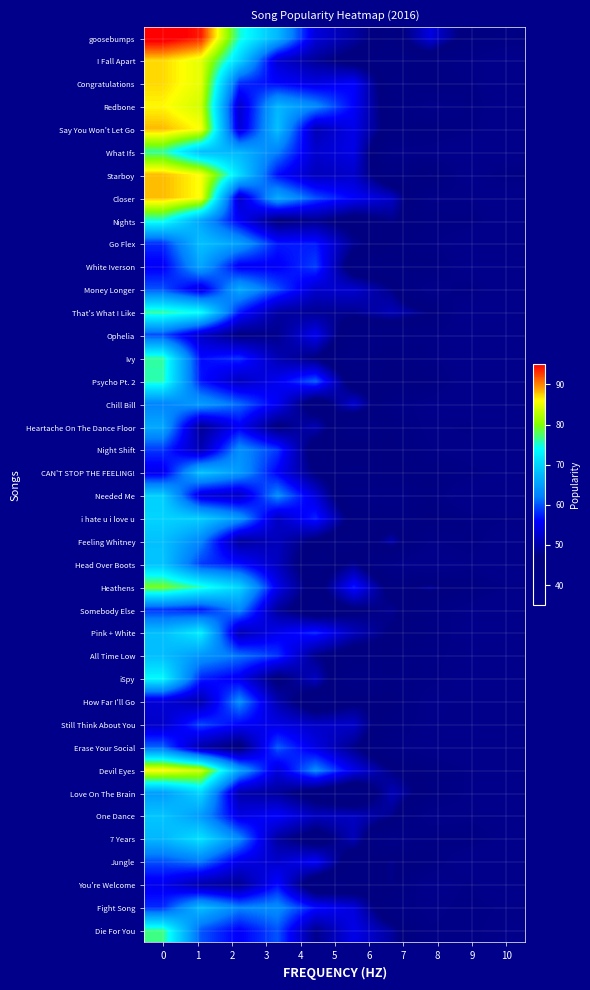

Reading right to left, transcribe all the data shown in this chart.

goosebumps: 42.0	45.0	54.0	44.0	49.6	53.4	67.4	75.2	93.8	96.6
I Fall Apart: 32.7	38.3	43.5	43.8	45.3	48.7	52.8	70.1	84.7	87.2
Congratulations: 29.6	40.5	43.3	42.0	56.1	54.0	56.0	58.1	84.7	87.2
Redbone: 34.1	41.2	36.5	43.3	55.8	63.1	67.3	52.4	83.6	86.1
Say You Won't Let Go: 31.7	40.3	43.9	44.4	54.5	50.8	68.1	53.0	85.7	88.2
What Ifs: 30.7	30.5	35.7	37.3	54.3	52.7	62.1	67.2	67.8	76.3
Starboy: 41.8	33.7	48.3	41.6	52.3	51.2	56.5	70.8	85.7	88.2
Closer: 30.9	37.7	37.1	52.2	55.7	59.6	66.1	52.4	85.7	88.2
Nights: 32.8	41.9	42.5	47.8	44.9	48.1	46.7	55.4	65.3	74.8
Go Flex: 28.9	31.1	40.0	45.1	48.4	57.2	57.2	65.2	68.2	58.1
White Iverson: 28.2	33.3	44.2	42.8	43.6	59.0	55.4	55.1	65.6	55.3
Money Longer: 32.7	40.9	35.1	47.7	52.8	52.6	59.7	66.1	53.7	59.8
That's What I Like: 34.6	31.6	47.4	51.1	48.4	48.4	49.5	57.3	74.1	76.3
Ophelia: 35.7	32.4	40.1	41.1	41.4	55.0	48.1	47.1	52.1	59.4
Ivy: 30.2	30.6	40.0	45.3	39.5	47.0	50.7	58.1	56.4	76.1
Psycho Pt. 2: 35.8	33.4	44.3	46.9	43.5	60.4	55.0	51.5	56.9	75.9
Chill Bill: 33.8	30.5	35.6	40.9	52.9	43.5	55.2	60.9	64.7	62.4
Heartache On The Dance Floor: 27.1	39.8	36.4	44.2	39.7	50.7	46.7	55.4	48.6	65.9
Night Shift: 28.2	34.8	38.7	46.0	47.3	44.1	58.6	63.4	50.6	58.6
CAN'T STOP THE FEELING!: 35.0	40.3	44.4	45.9	43.6	46.8	55.6	64.7	68.6	54.6
Needed Me: 29.2	30.4	42.9	38.0	39.6	53.5	63.0	51.9	53.4	69.6
i hate u i love u: 38.7	40.3	45.7	43.1	45.1	57.6	51.8	64.5	69.4	70.0
Feeling Whitney: 33.8	40.9	38.0	50.3	42.4	46.1	51.3	49.2	62.5	68.2
Head Over Boots: 27.5	36.2	31.6	38.2	48.3	43.1	51.6	56.7	58.7	68.5
Heathens: 38.7	44.5	49.0	44.7	57.2	44.4	54.7	70.2	75.4	79.6
Somebody Else: 27.0	35.8	41.1	48.4	46.3	43.2	49.0	62.8	57.0	58.3
Pink + White: 30.3	34.6	42.9	46.7	51.3	57.7	54.9	50.8	72.5	68.1
All Time Low: 33.8	36.4	39.4	45.1	44.2	47.8	58.4	61.4	64.1	67.9
iSpy: 33.3	33.2	40.1	42.5	39.0	51.6	46.1	54.9	57.5	73.5
How Far I'll Go: 27.2	37.0	35.1	46.5	46.4	43.1	50.5	63.1	50.4	53.2
Still Think About You: 28.5	38.1	35.6	41.6	52.3	52.1	54.2	55.9	59.3	52.2
Erase Your Social: 28.3	30.3	33.5	40.0	47.9	54.0	60.2	45.9	49.9	60.7
Devil Eyes: 31.7	37.6	44.3	47.4	54.6	62.9	53.6	65.5	83.6	86.1
Love On The Brain: 29.2	37.4	44.5	51.0	41.2	44.4	49.0	50.1	70.1	64.5
One Dance: 36.0	36.6	35.3	48.1	51.8	51.6	56.0	54.1	64.4	68.6
7 Years: 34.5	43.1	42.3	37.3	50.9	44.3	49.3	63.0	71.4	67.2
Jungle: 26.3	30.8	43.3	48.1	43.0	55.8	52.5	54.3	61.6	59.6
You're Welcome: 29.4	39.3	32.4	47.7	43.1	42.1	56.6	48.6	50.0	54.8
Fight Song: 37.2	40.6	36.4	41.3	53.7	56.6	63.4	62.4	67.8	58.1
Die For You: 35.7	39.6	39.0	49.2	54.5	48.0	59.9	55.5	59.9	76.8